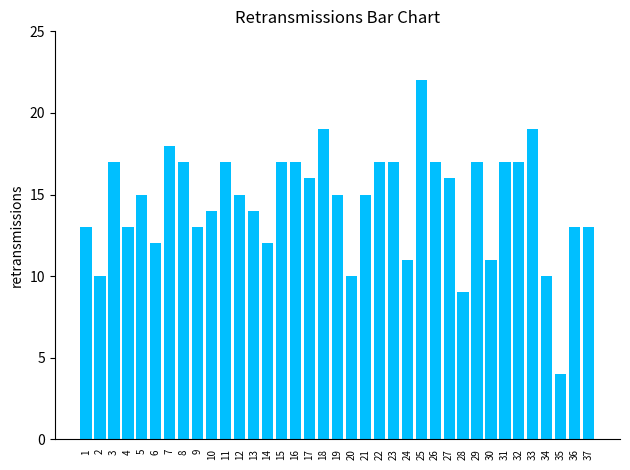

What is the value of the 12th bar from the left?

15